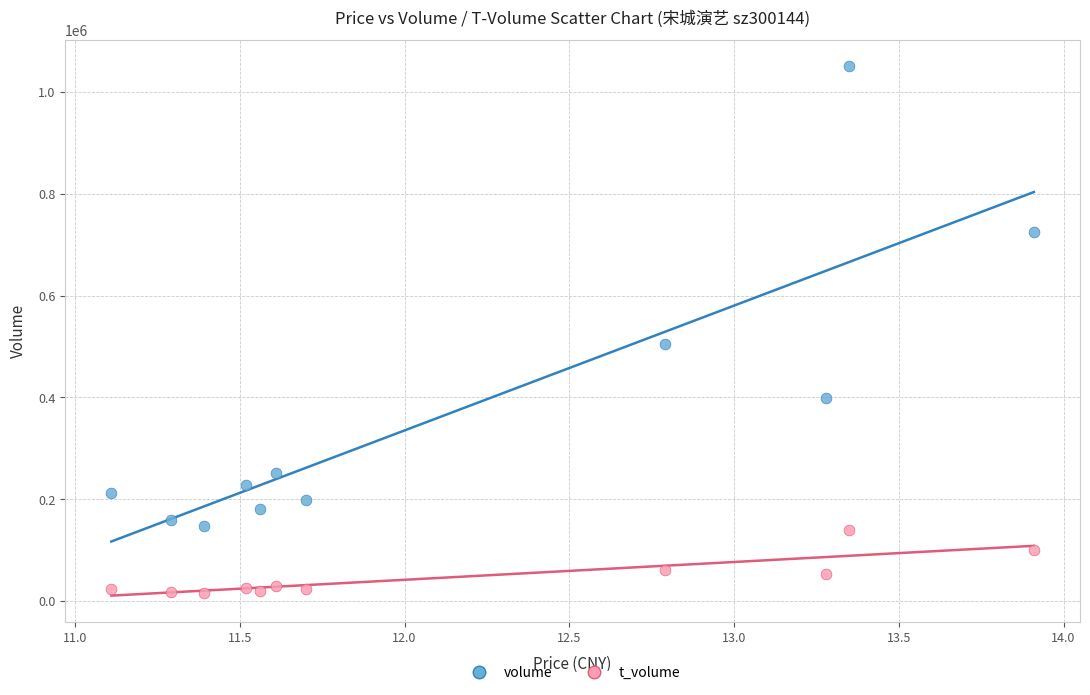

Which series contains the highest Y value?

volume